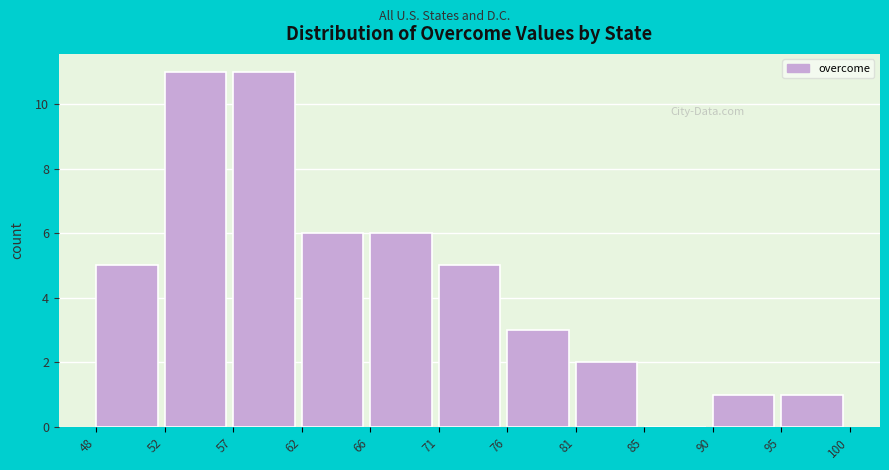

Reading left to right, extract all data points from this chart.

48=5	52=11	57=11	62=6	66=6	71=5	76=3	81=2	85=0	90=1	95=1